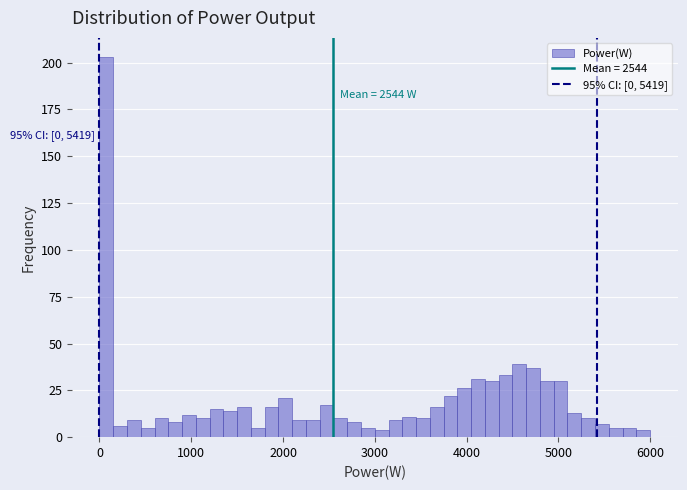

Around what value on the x-axis is the tallest bar? Give the approximate position of its centre, as read against the axis.

100